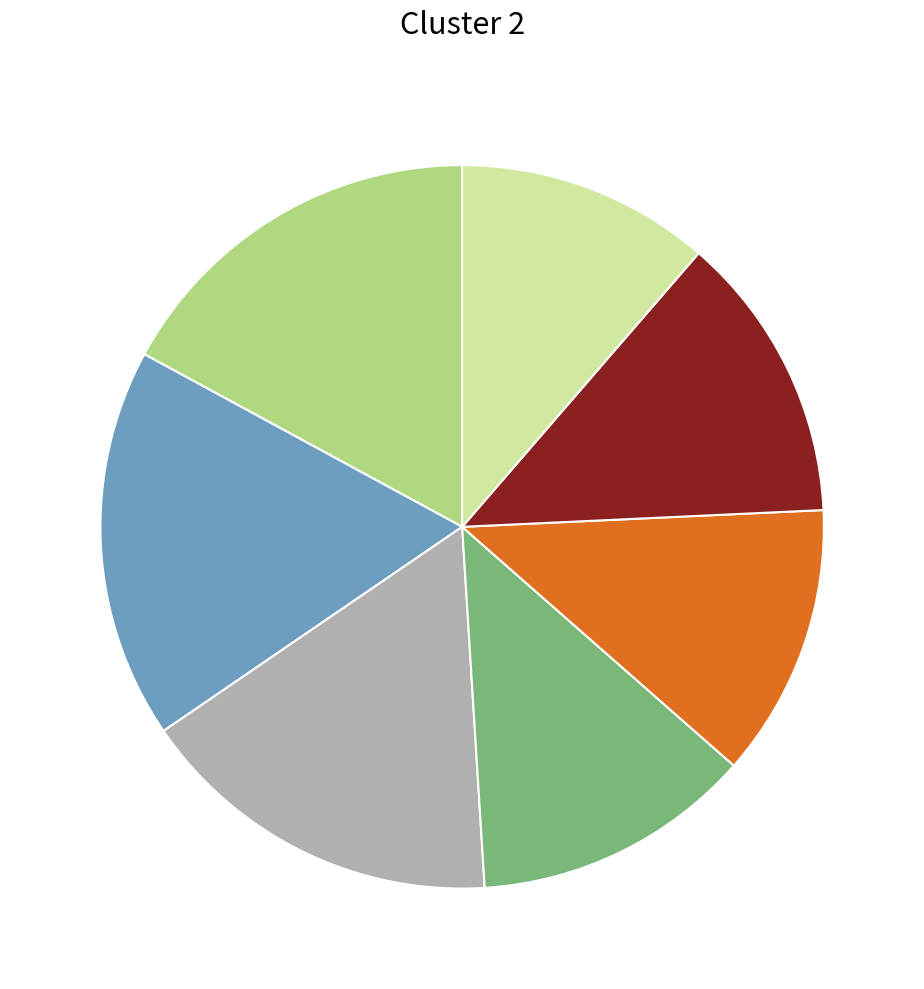

Is there any slice that represents more than half of the pie?

No